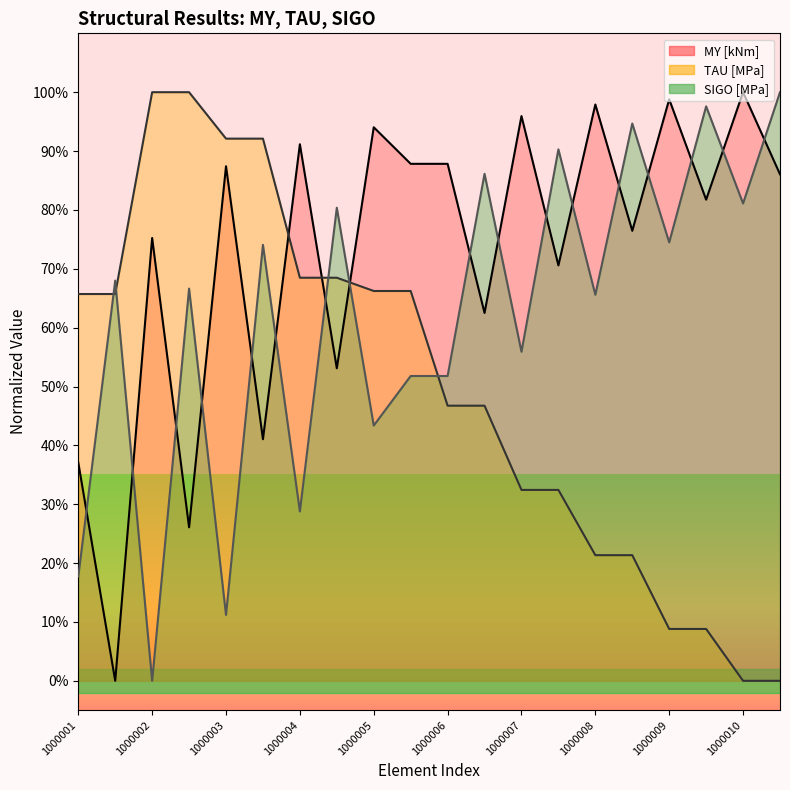

What are all the series names shown in the legend?

MY [kNm], TAU [MPa], SIGO [MPa]